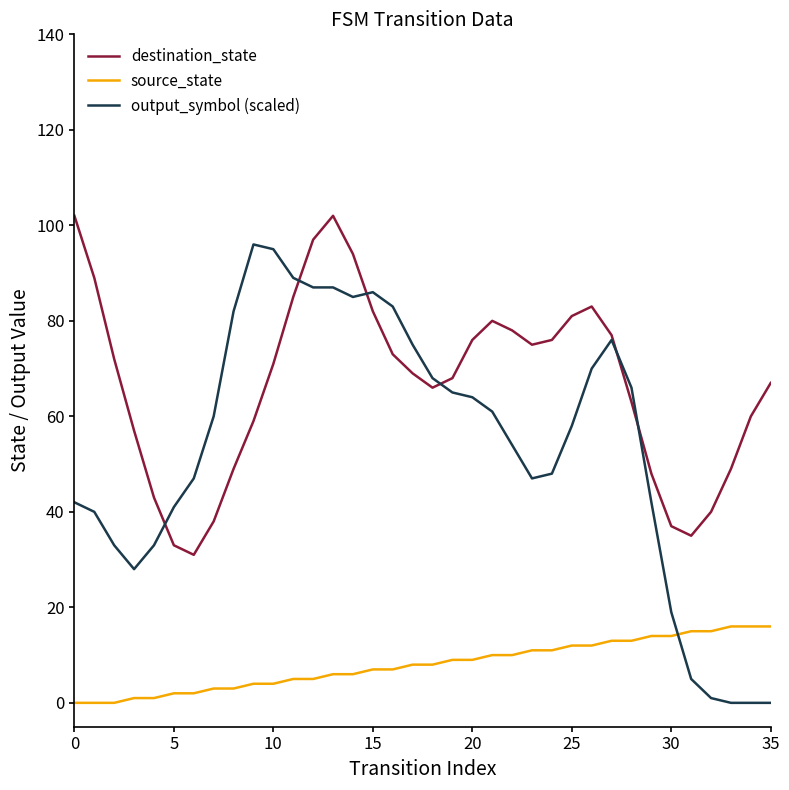

How many distinct data groups are displayed?

3